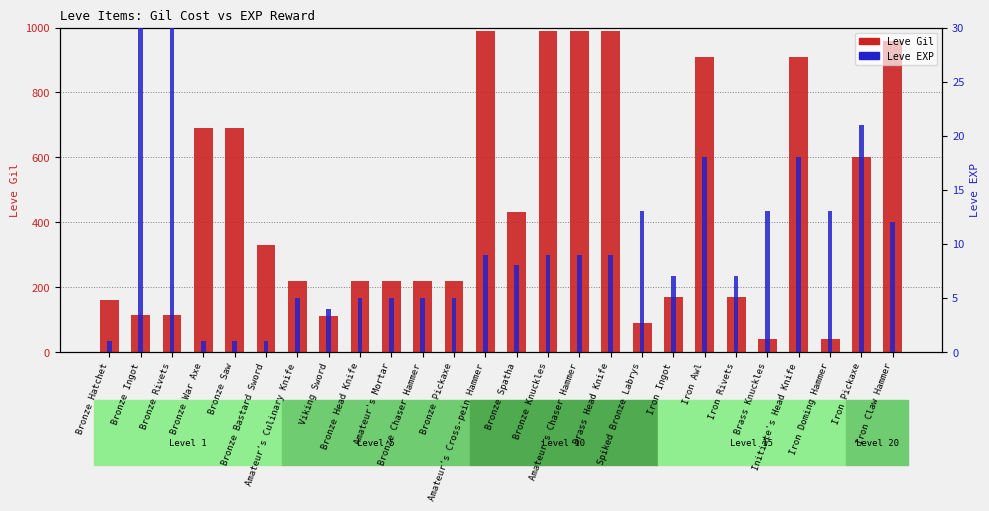

At which label does Leve EXP first exceed 9?

Bronze Ingot